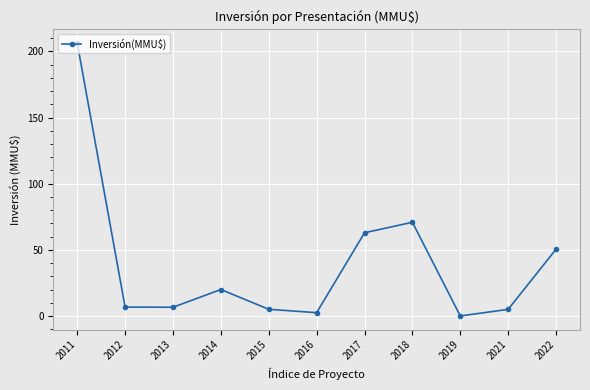

At which label does the data first exceed 6?

2011